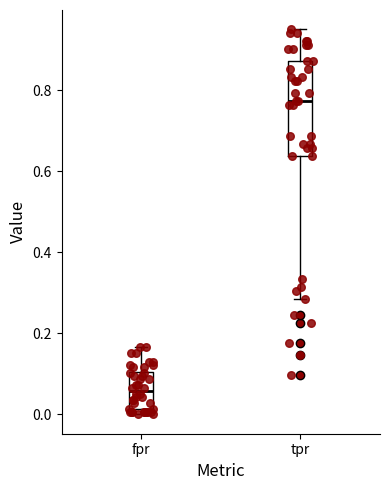

Reading left to right, read every box against the y-axis: the position of its median line, the range the box covers, and the ends of its whiskers. The values are not printed on the chart, so give them approximately, as read against the axis.

fpr: median 0.06, box 0.02 to 0.10, whiskers 0.00 to 0.16
tpr: median 0.78, box 0.64 to 0.88, whiskers 0.28 to 0.96